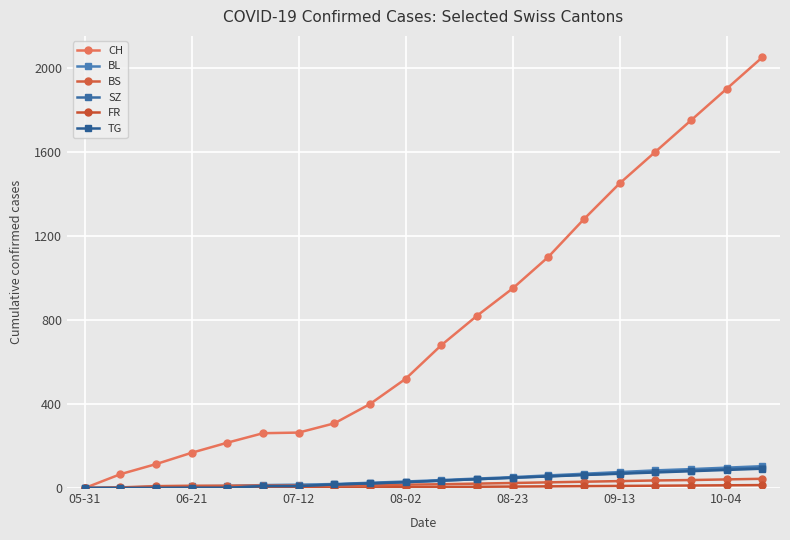

True or false: FR has more than 0 points higher than both neighbors.

False